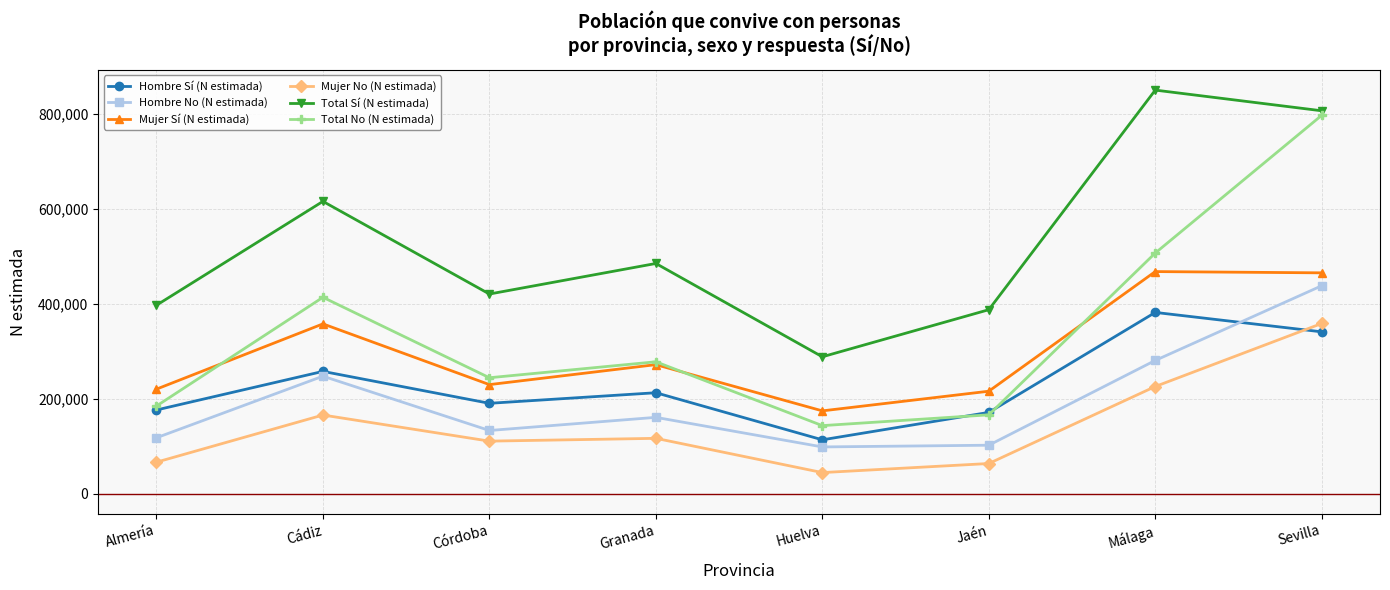

What is the value of the Total Sí (N estimada) point at the 4th from the left?

484913